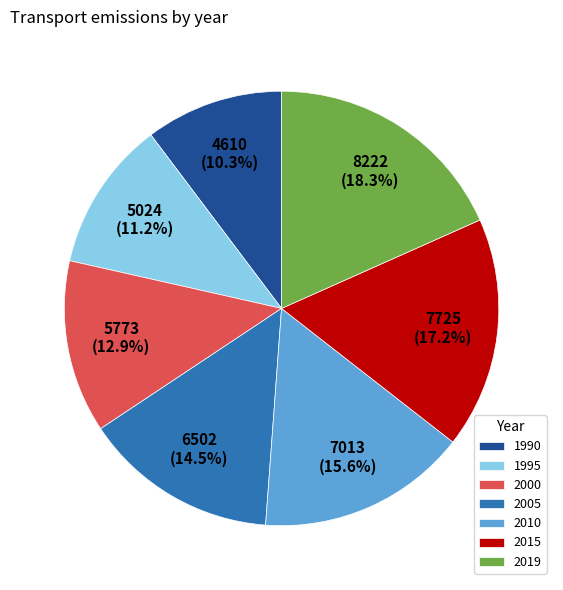

Is 2019 the majority of the pie?

No